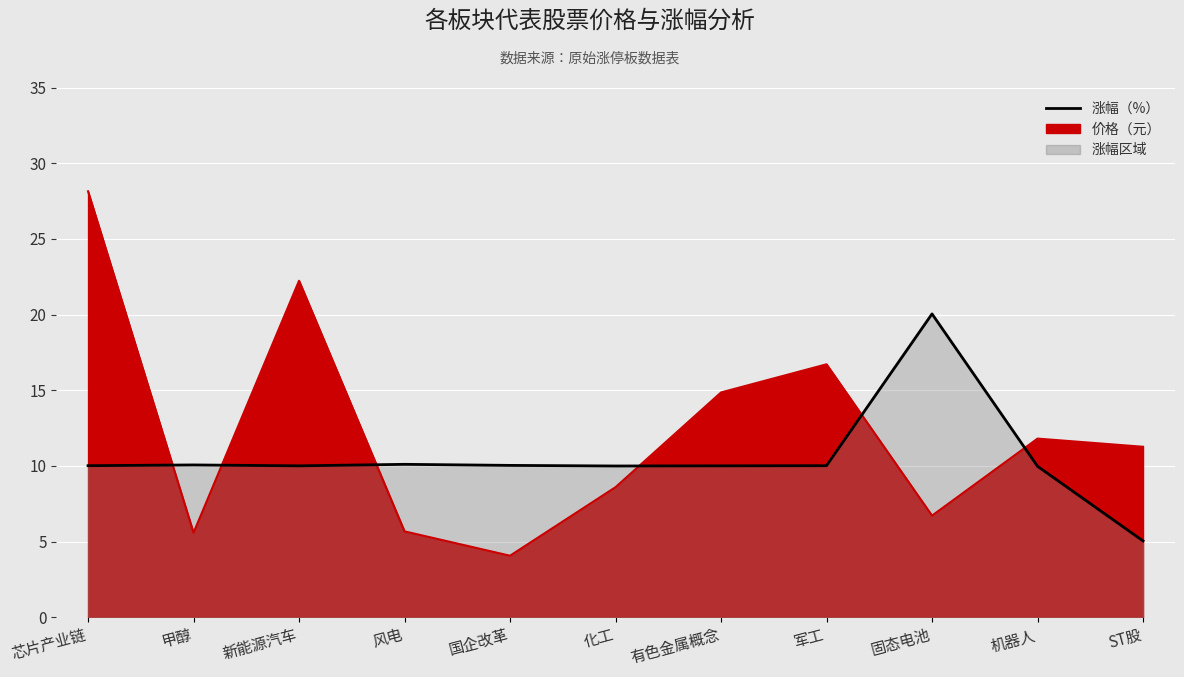

Rank the categories by value from lowest to highest.

ST股, 机器人, 化工, 新能源汽车, 有色金属概念, 芯片产业链, 军工, 国企改革, 甲醇, 风电, 固态电池